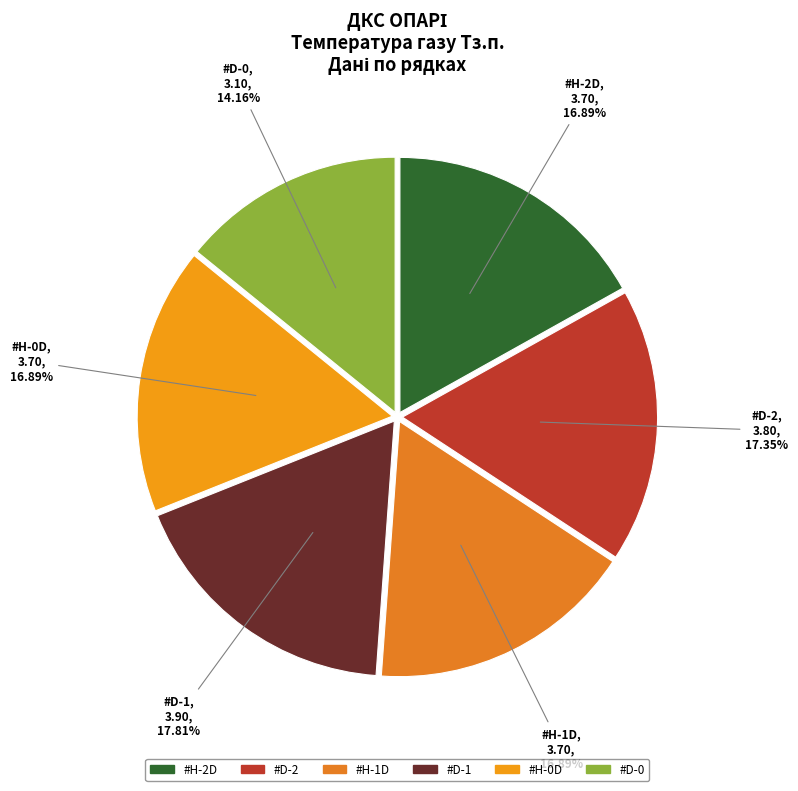

What is the ratio of the value at #H-2D to the value at #D-2?

1.0